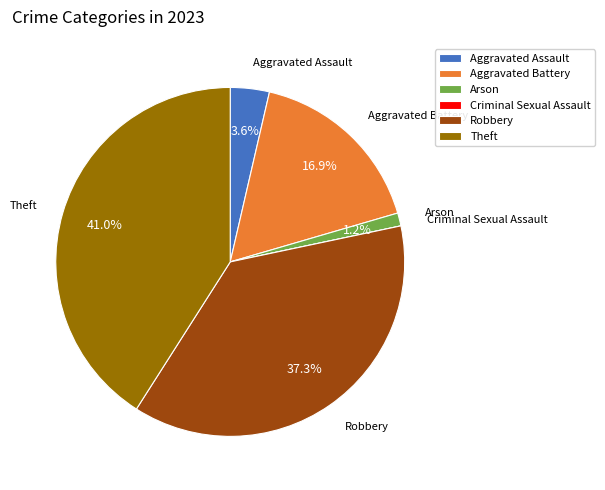

What is the largest slice in the pie chart?

Theft